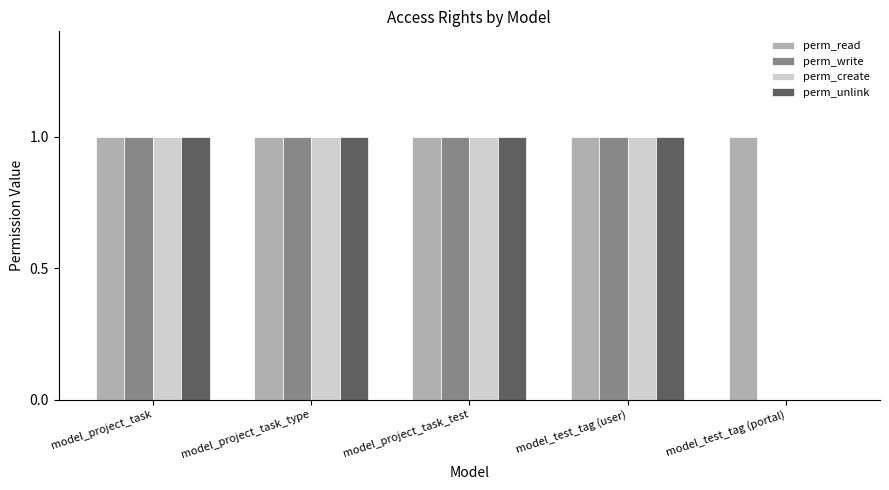

What is the sum of all perm_unlink values?

4